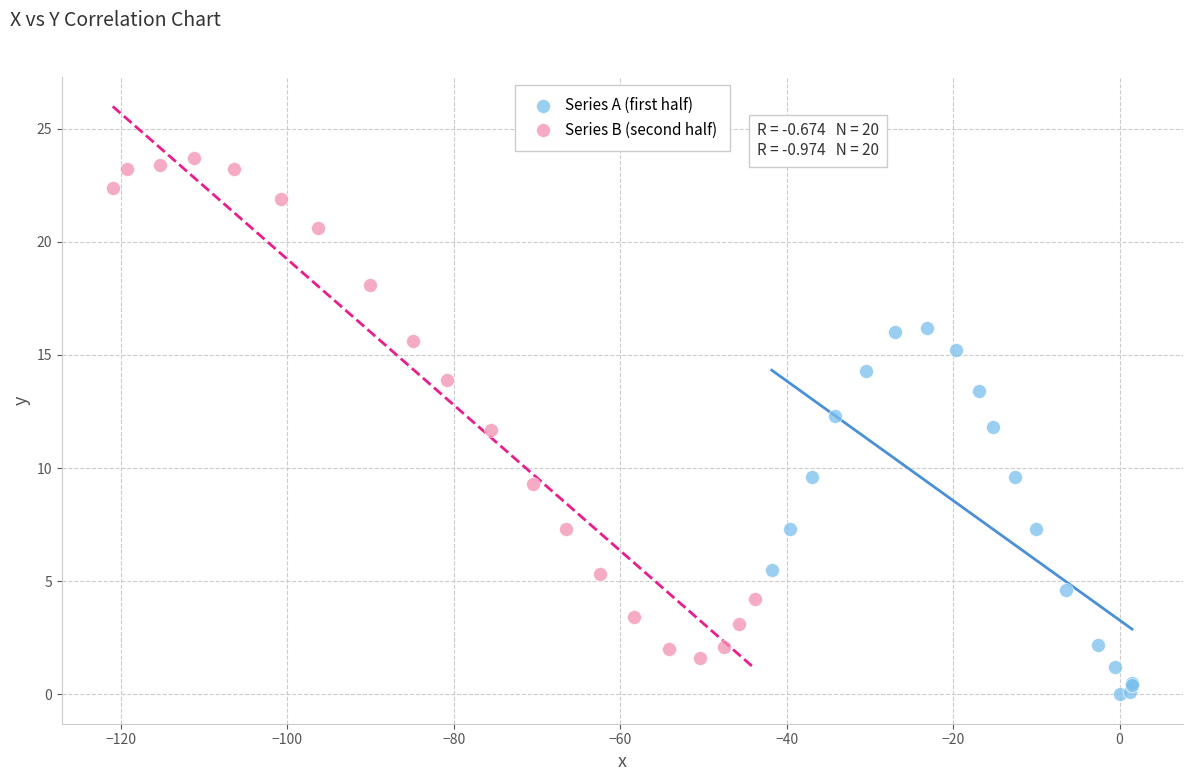

Which series contains the lowest Y value?

Series A (first half)